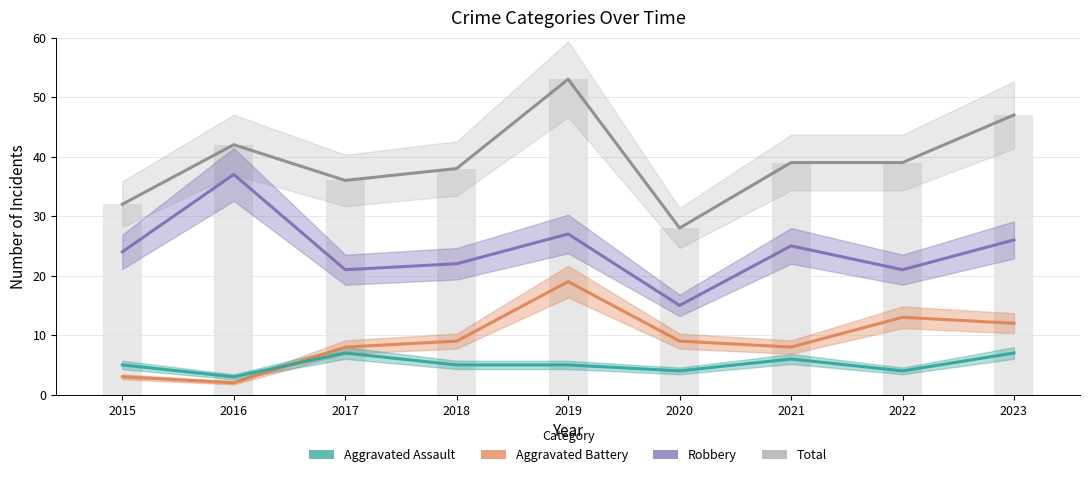

What is the sum of all Aggravated Assault values?

46